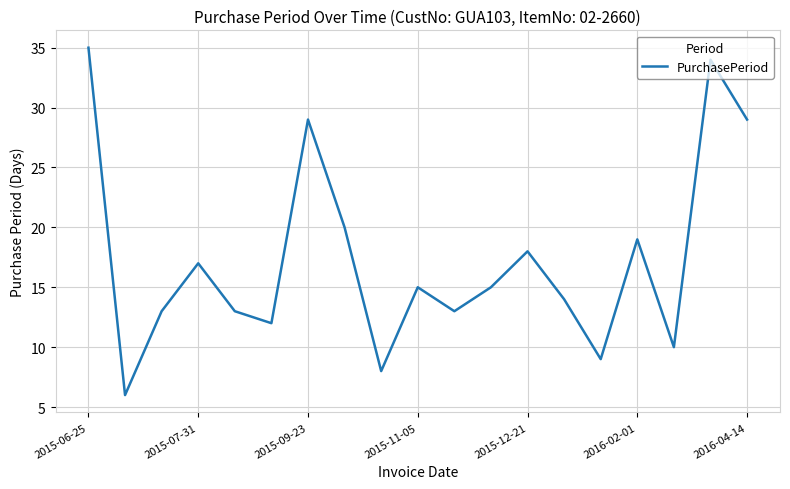

What is the difference between the maximum and minimum values?

29